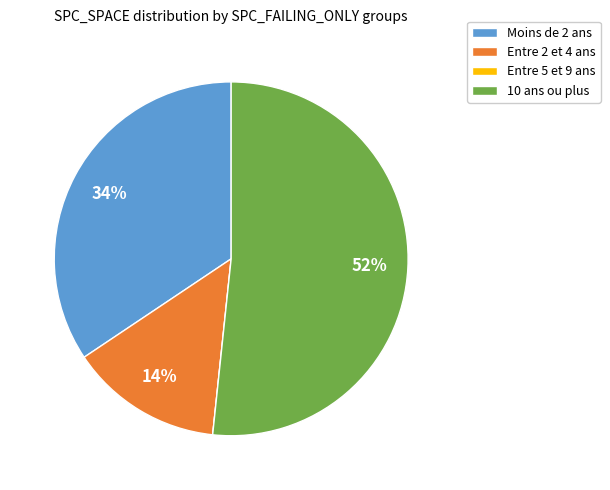

Combined, do 10 ans ou plus and Entre 2 et 4 ans account for over 50%?

Yes